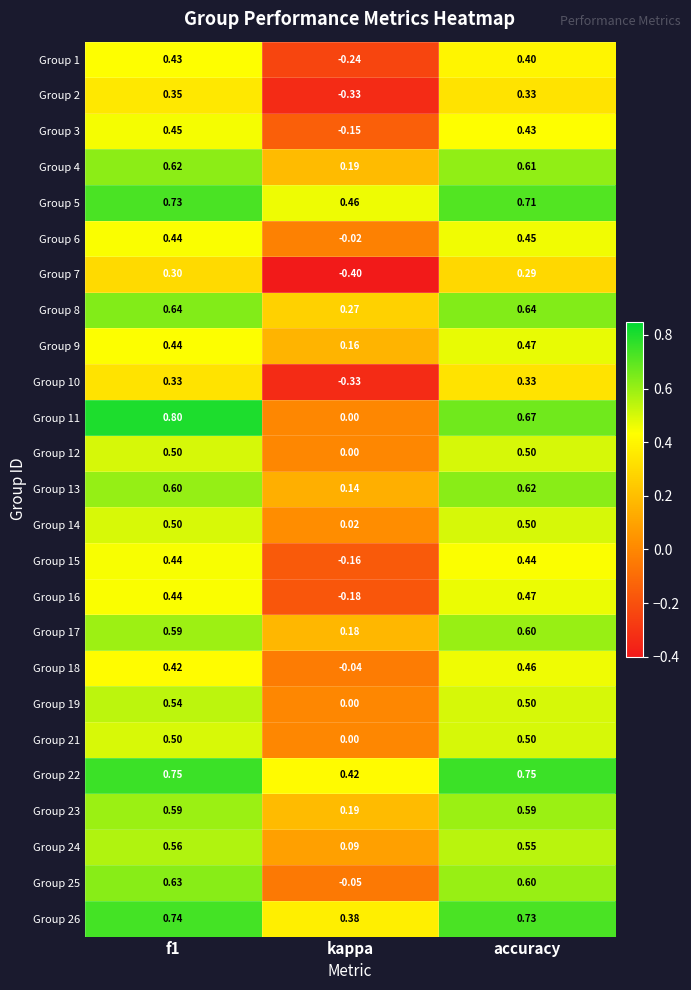

Where is Group 5 nearest to the value 0?

kappa